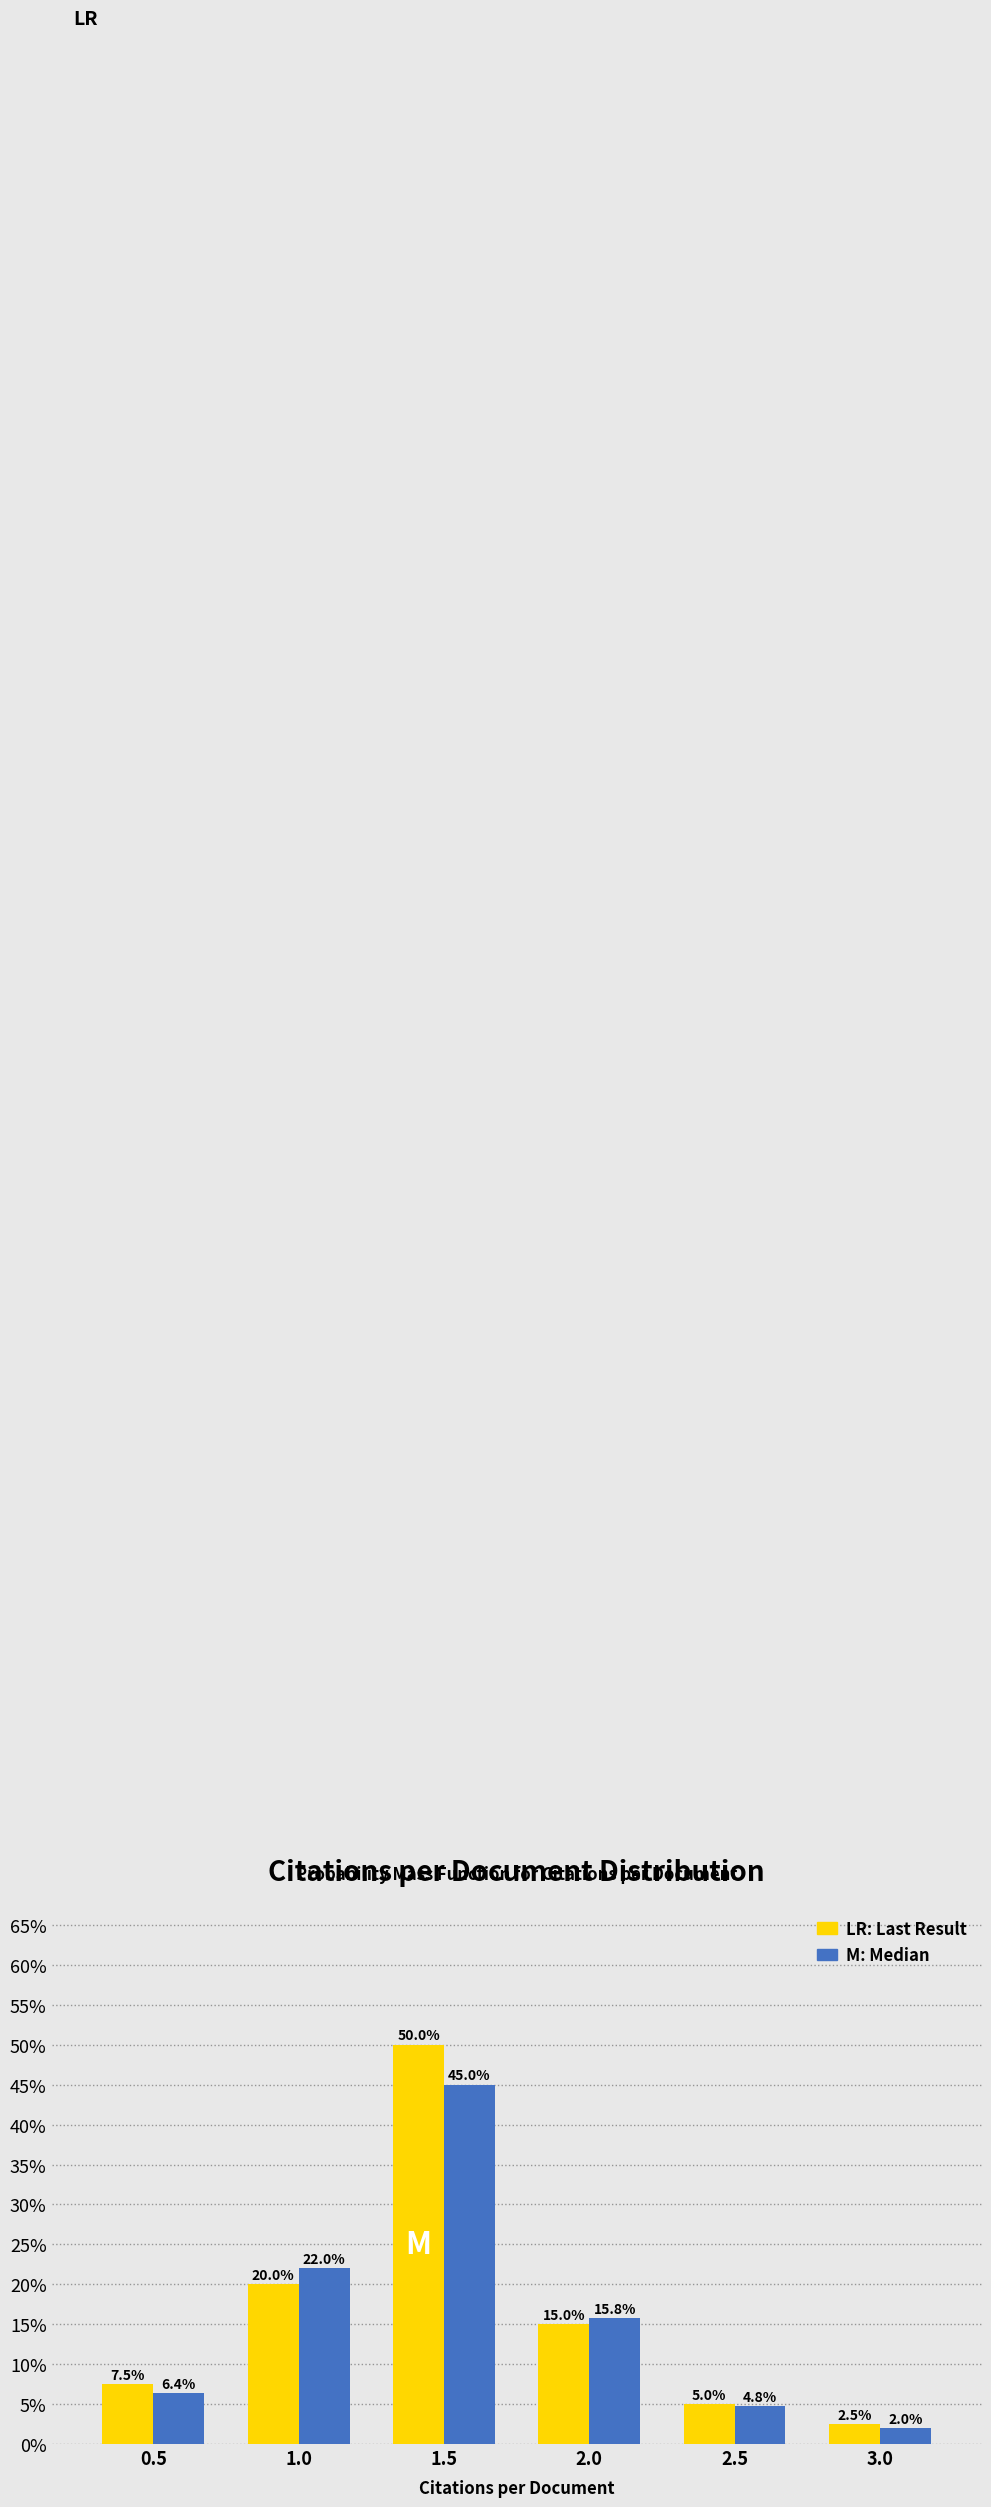

What is the spread (max minus min) of values at 1.5?

5.0